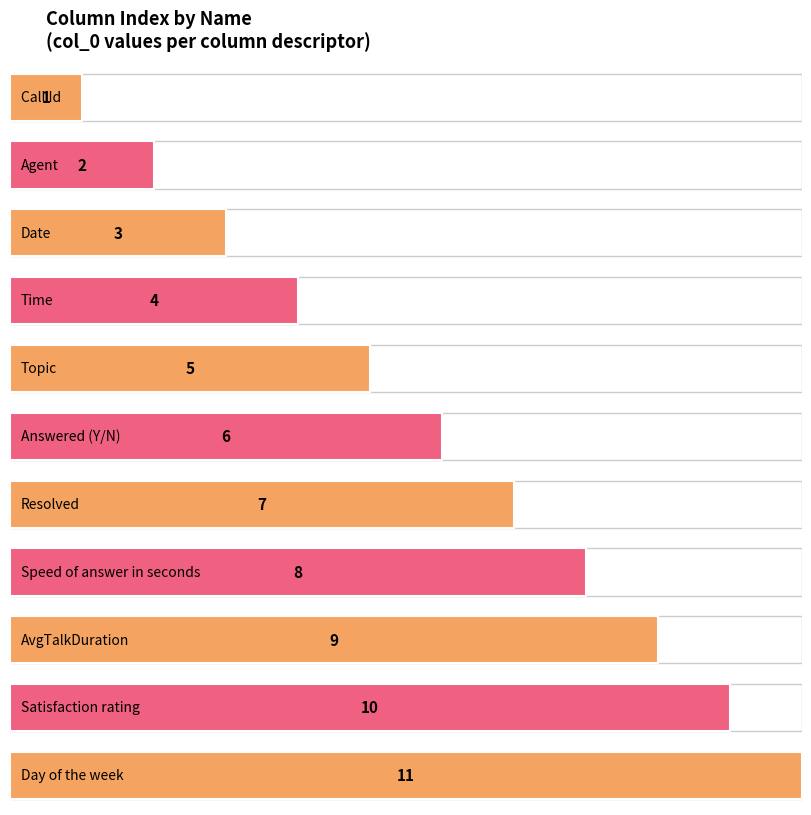

What is the ratio of the value at Satisfaction rating to the value at Topic?

2.0